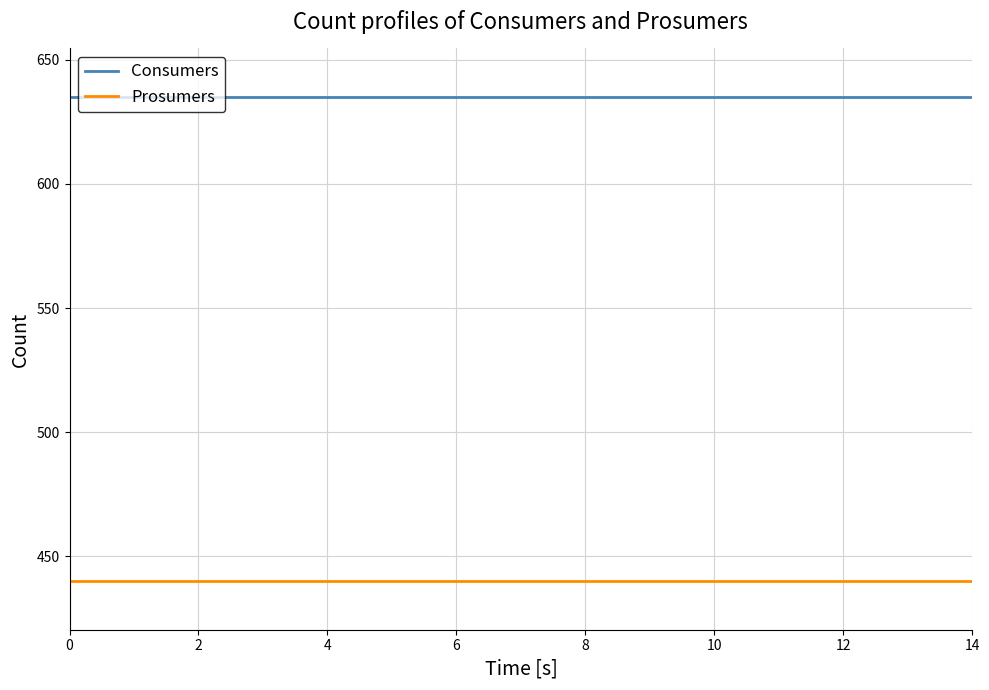

True or false: Prosumers and Consumers intersect in this chart.

False